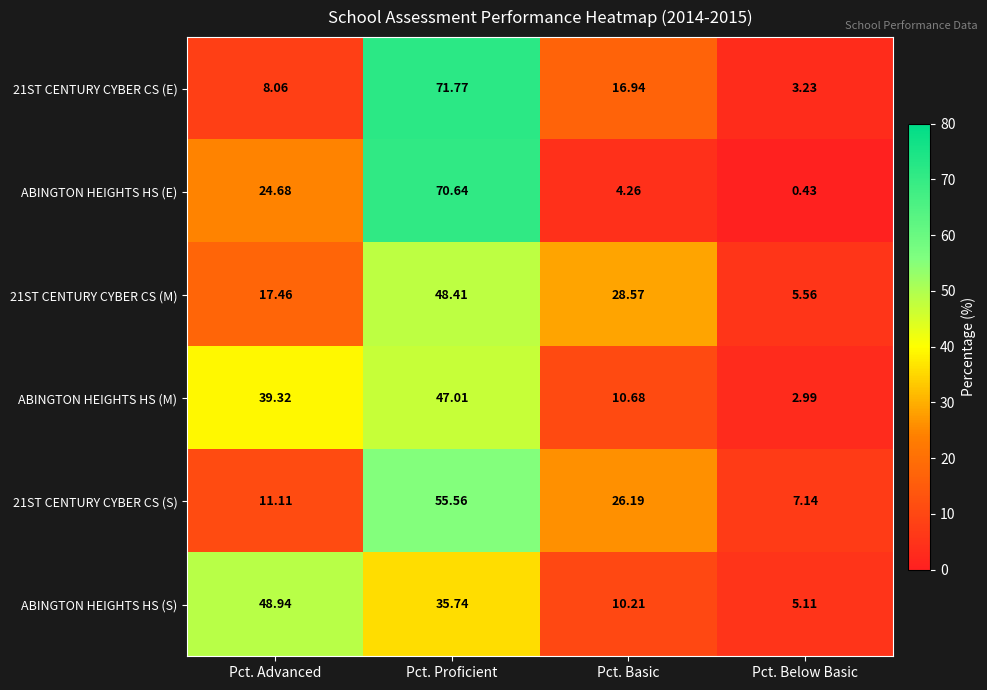

At which label is ABINGTON HEIGHTS HS (E) closest to 35?

Pct. Advanced